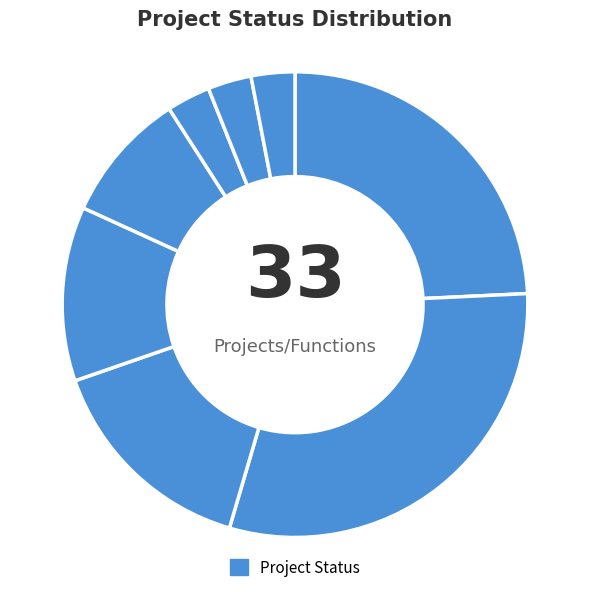

How many slices are in this pie chart?

8